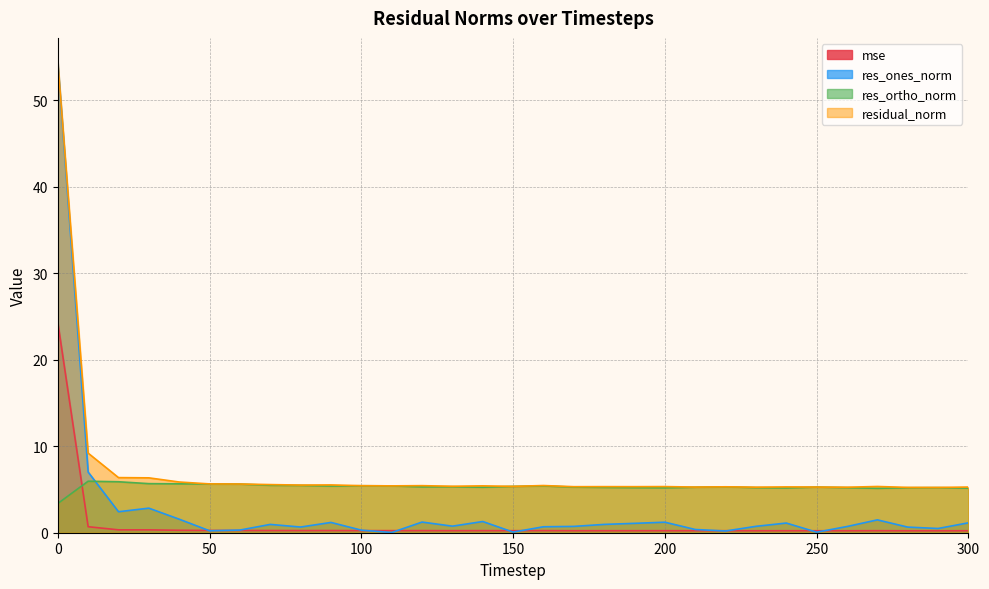

How many lines are shown in the chart?

4